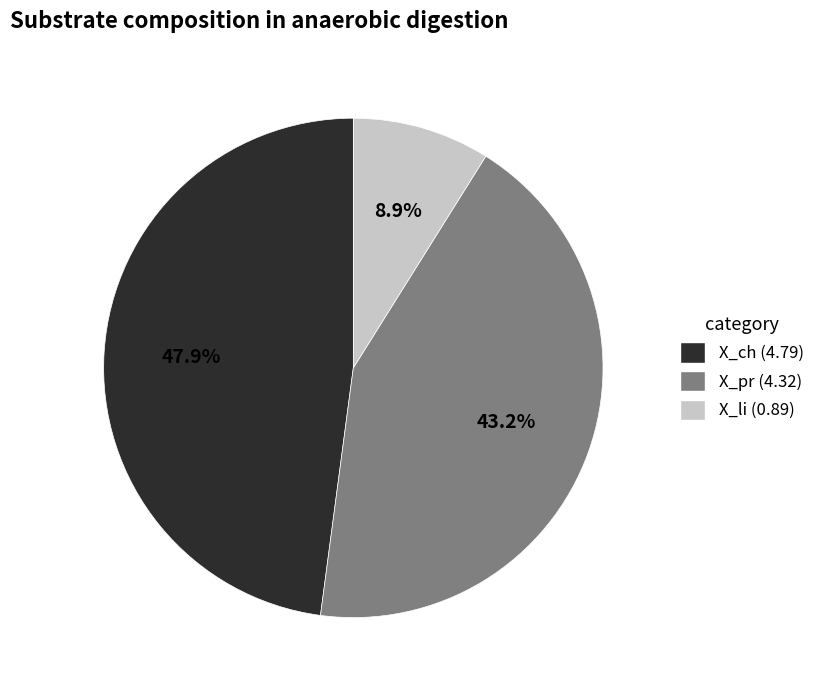

What is the largest slice in the pie chart?

X_ch